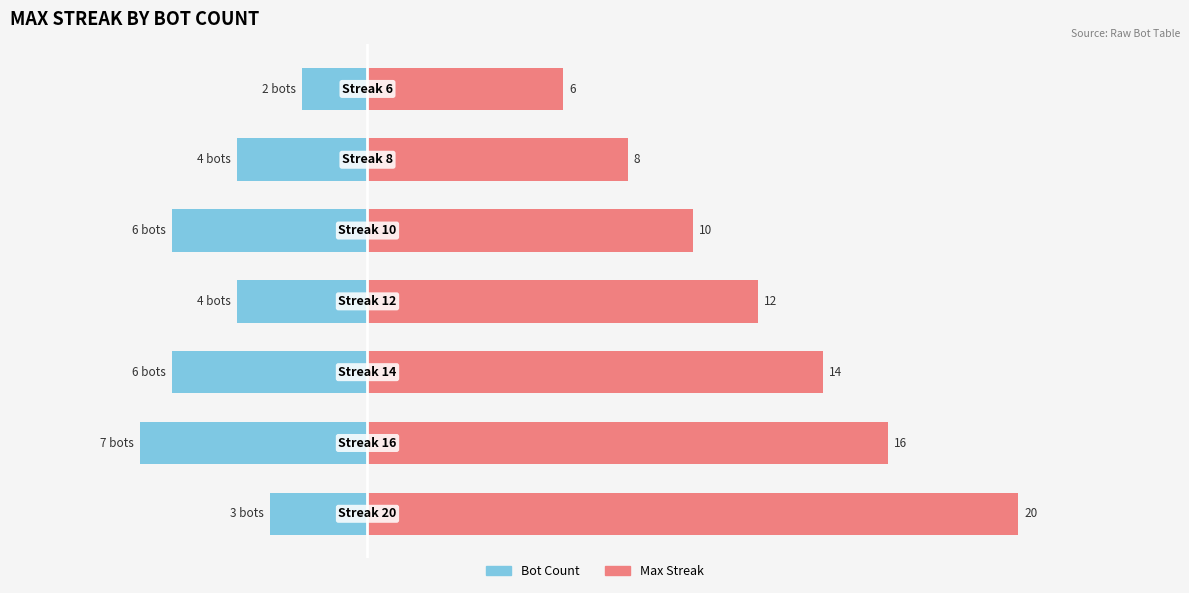

What are all the series names shown in the legend?

Bot Count, Max Streak